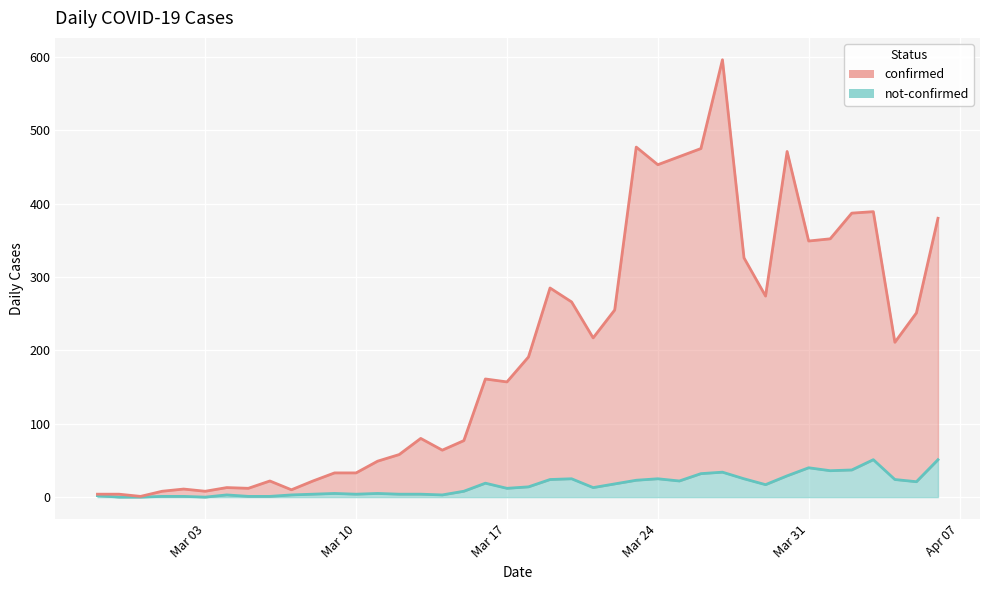

True or false: confirmed and not-confirmed intersect in this chart.

False